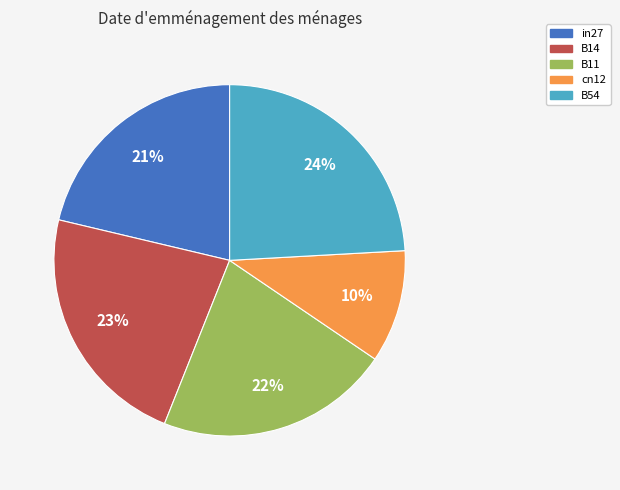

Do in27 and B14 together represent more than half of the pie?

No